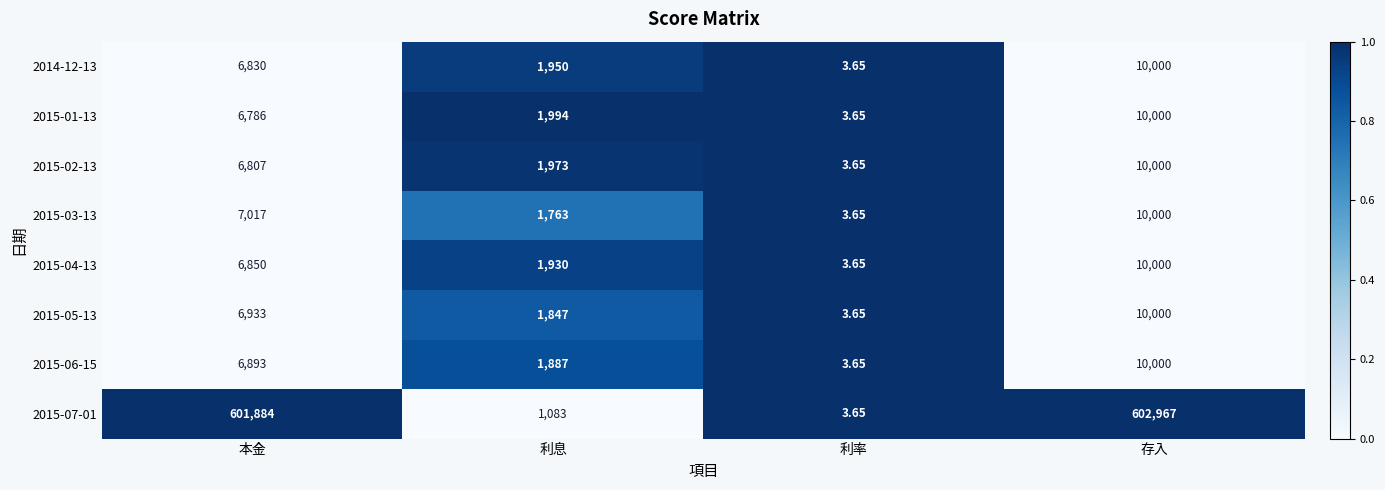

How many data points does each series have?

4